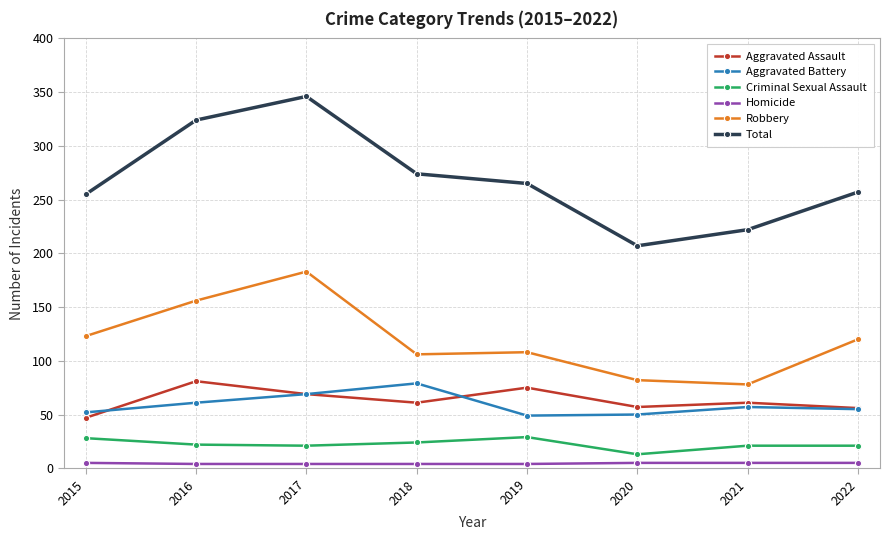

Which series has the widest spread of values?

Total